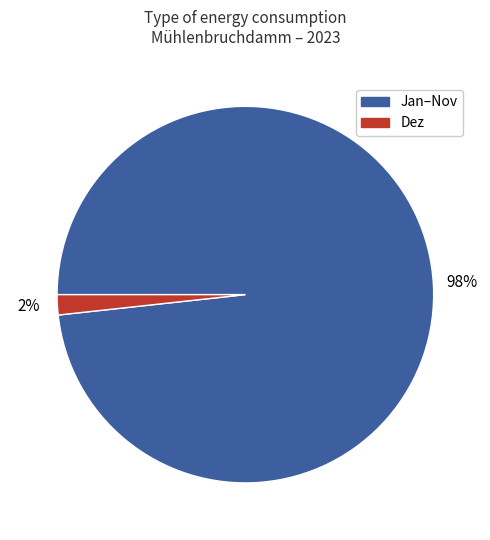

Does any single category account for the majority?

Yes